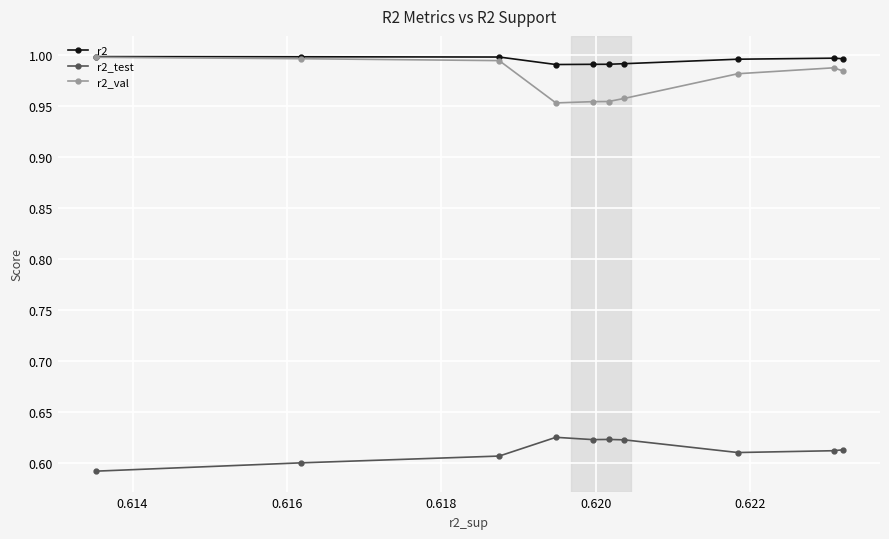

How many lines are shown in the chart?

3